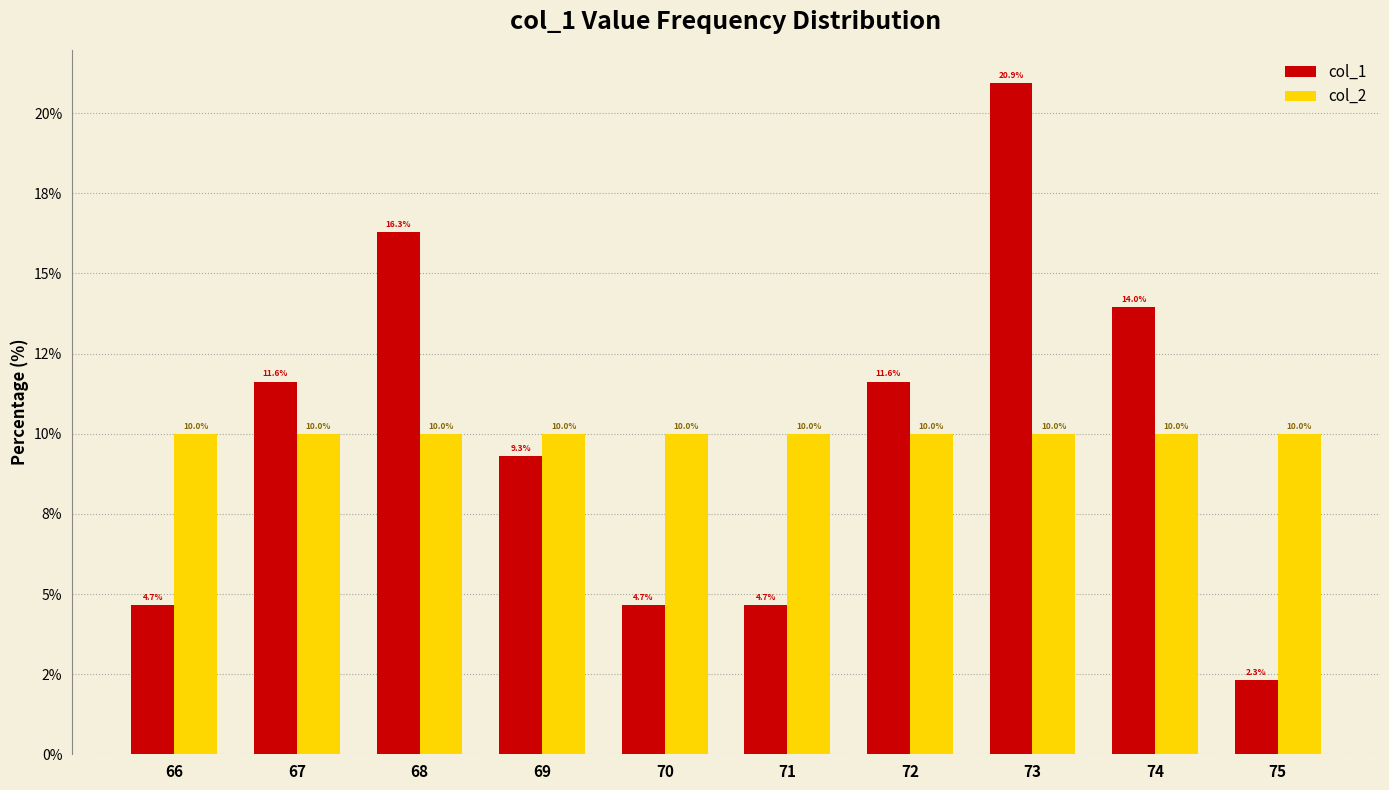

The value of col_1 at 74 is 14.0. True or false?

True